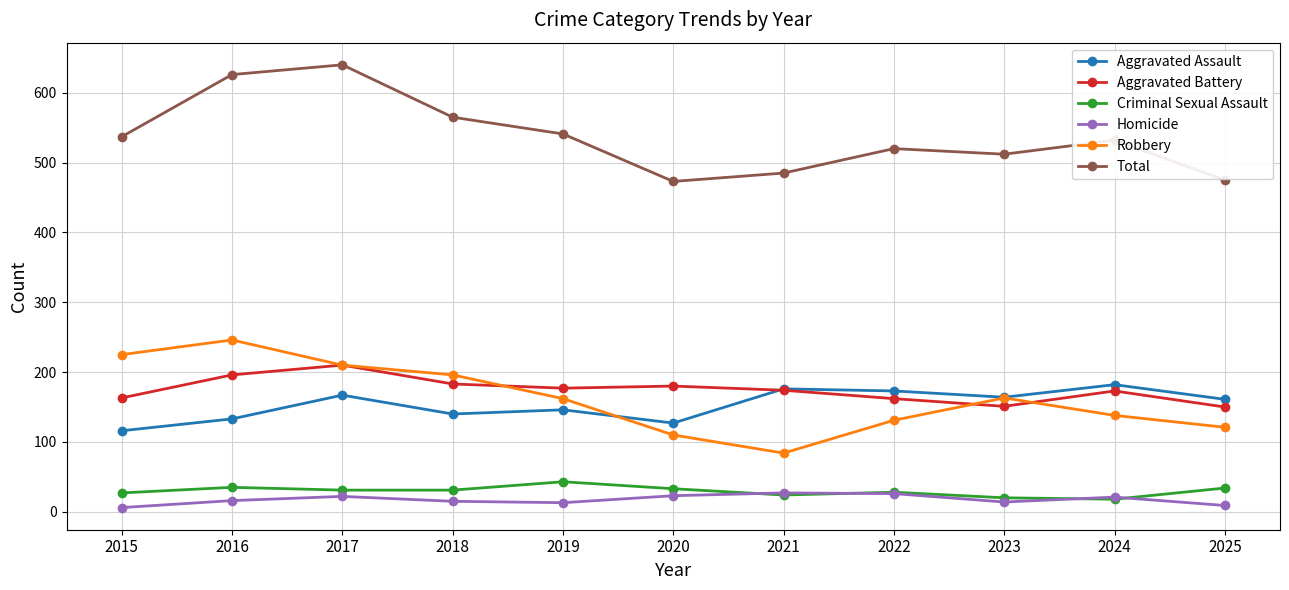

True or false: Aggravated Battery and Robbery cross at least once.

True